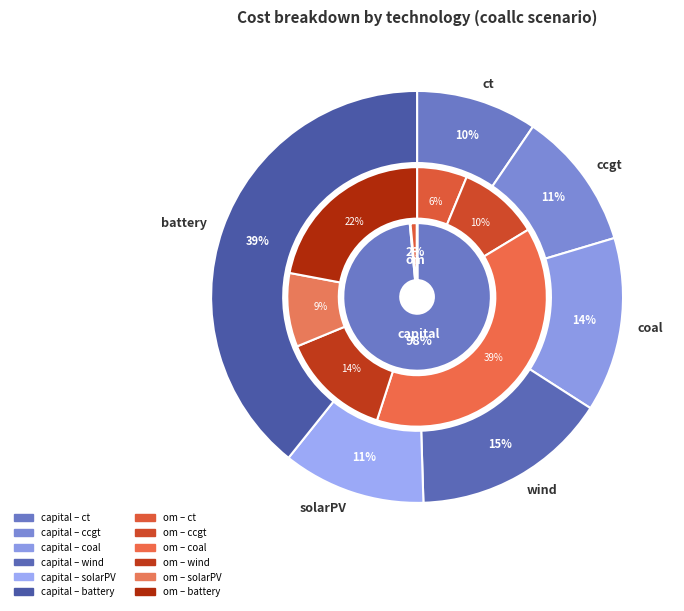

How much of the chart is everything except ct?

90.5%